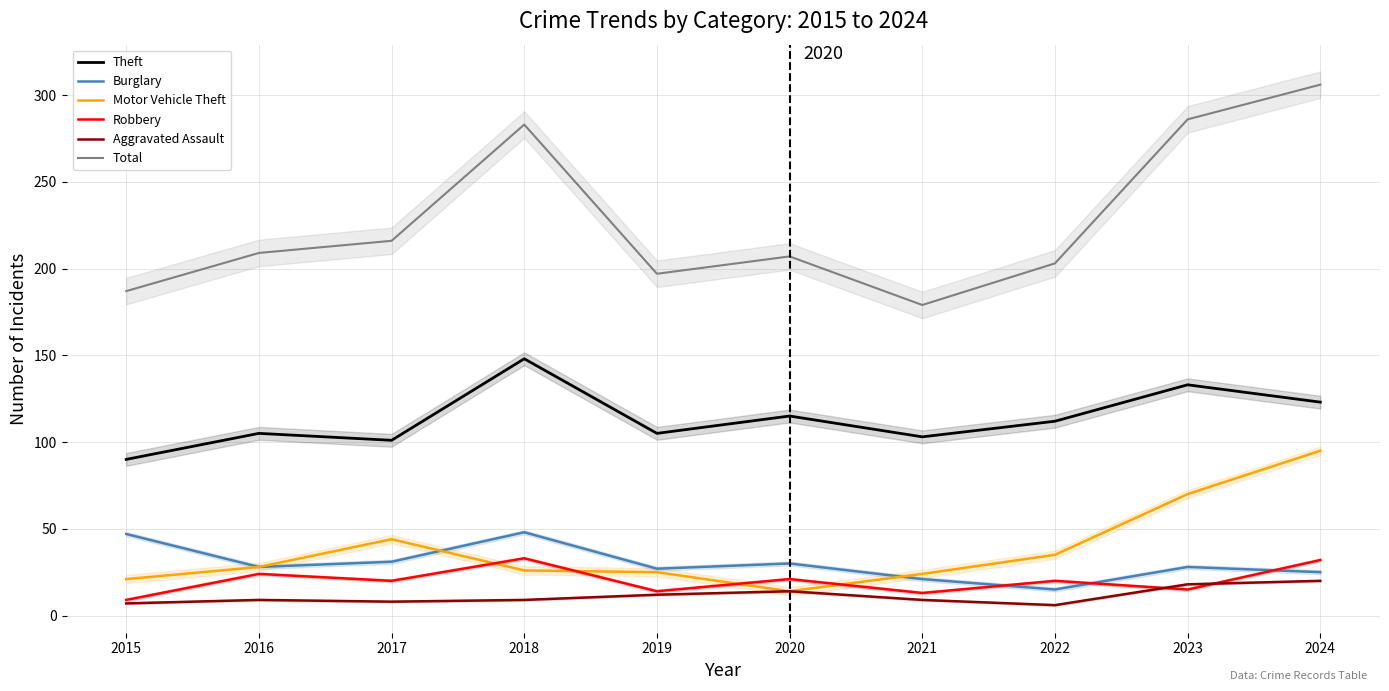

At how many categories does at least one series exceed 231?

3